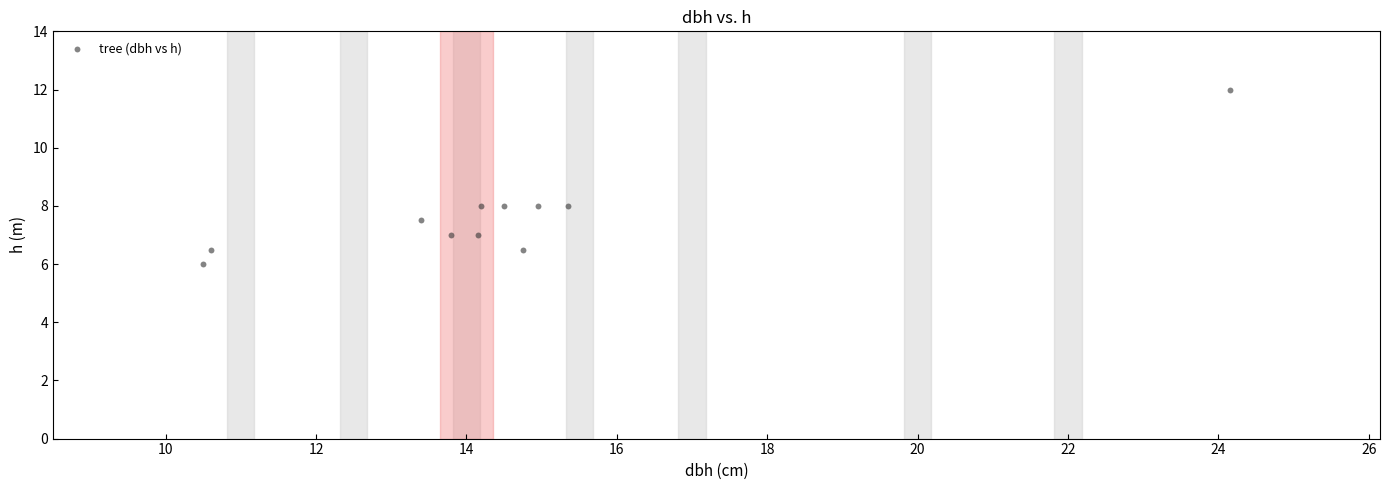

What is the range of Y values (max minus min)?

6.0